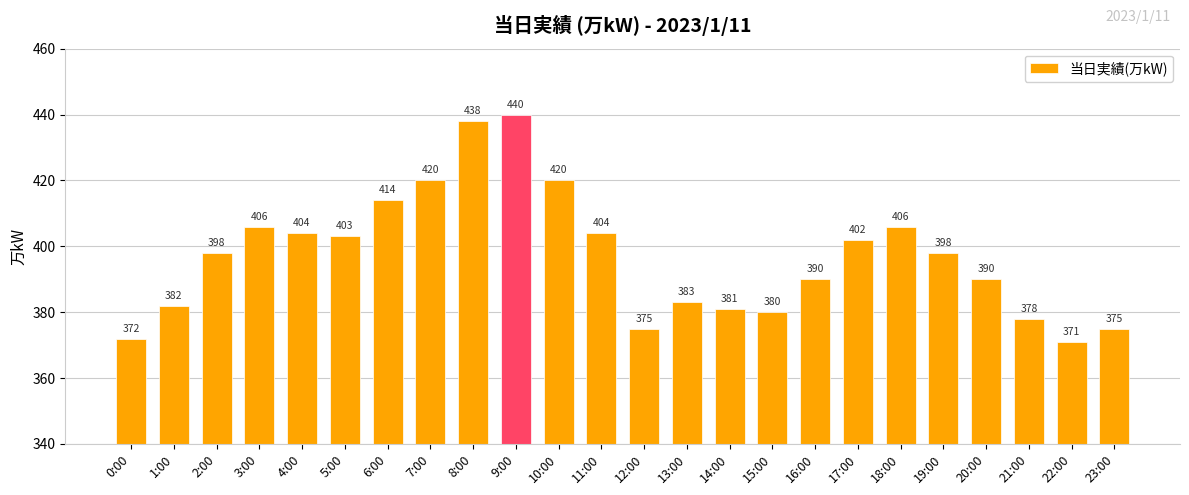

How many data points are less than 398?

11